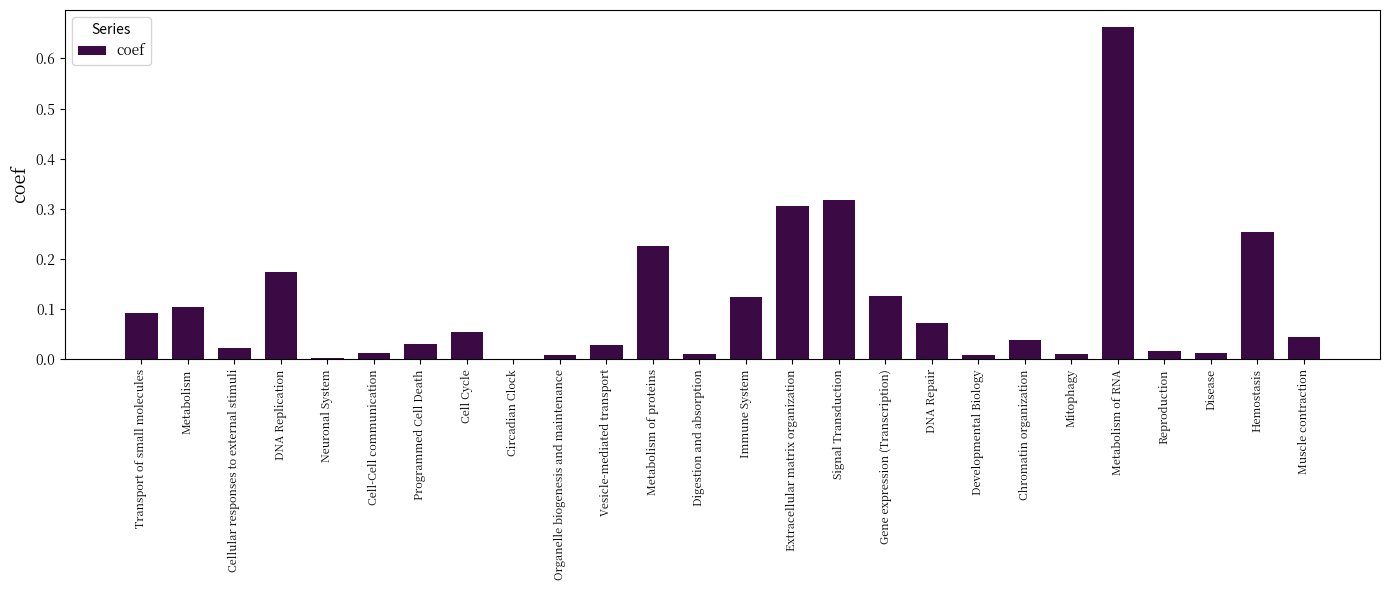

What is the sum of all values?

2.8